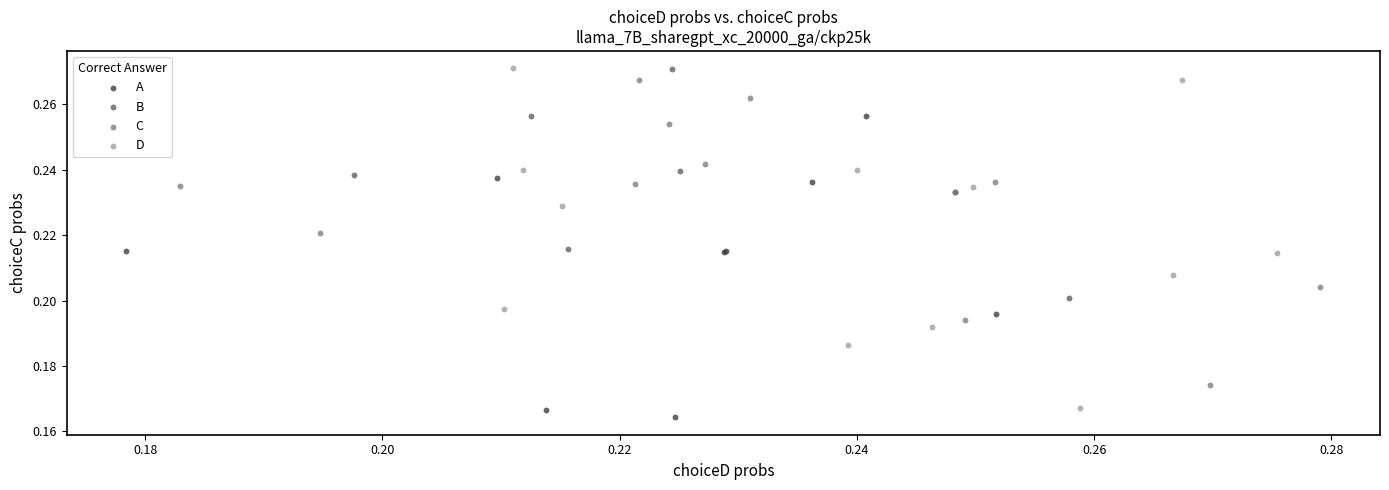

Which series has the widest spread of Y values?

D